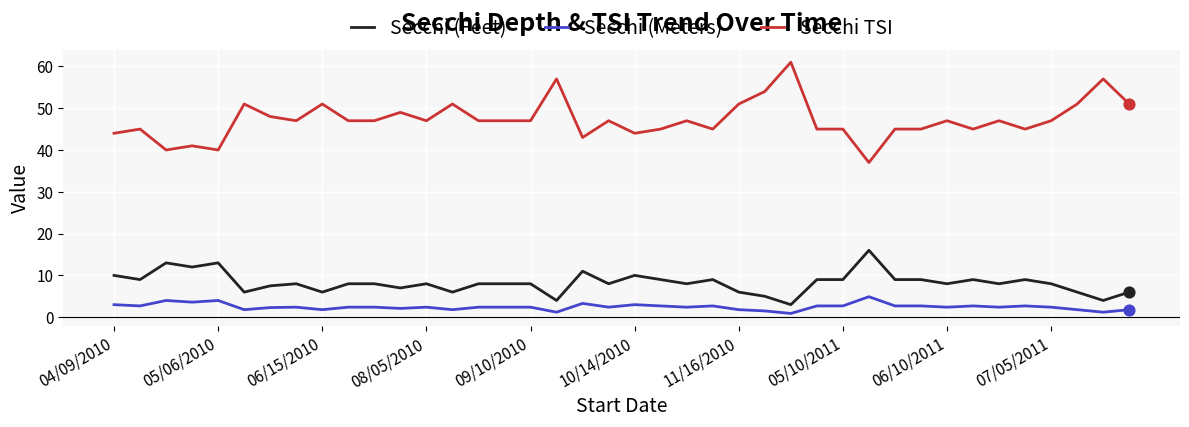

What is the difference between the maximum and minimum values in the Secchi (Feet) series?

13.0